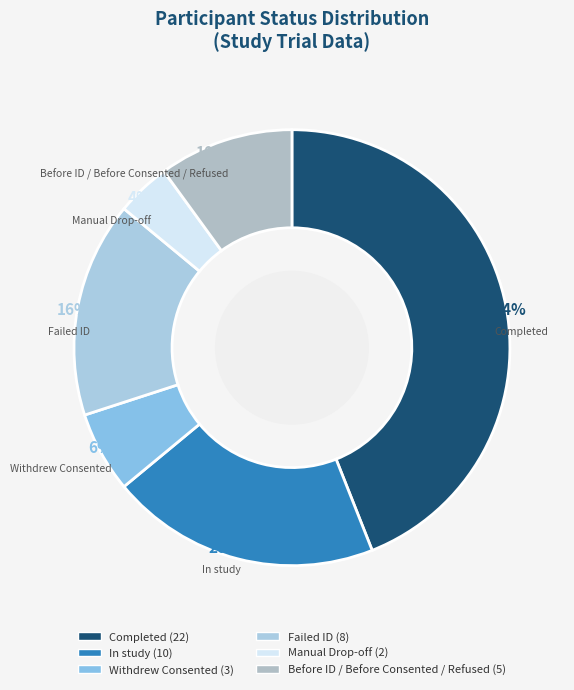

Is the sum of In study and Before ID / Before Consented / Refused greater than half?

No